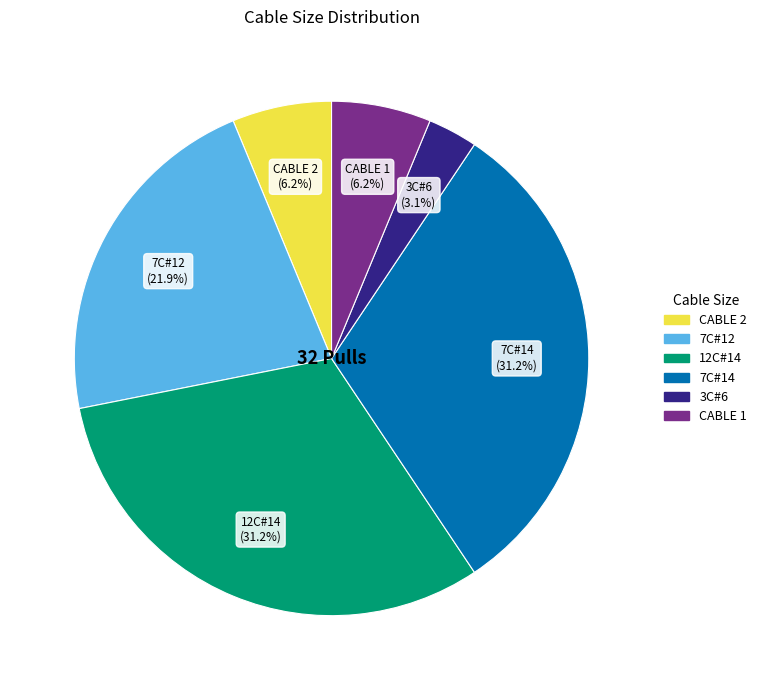

Between 7C#12 and 7C#14, which is larger?

7C#14